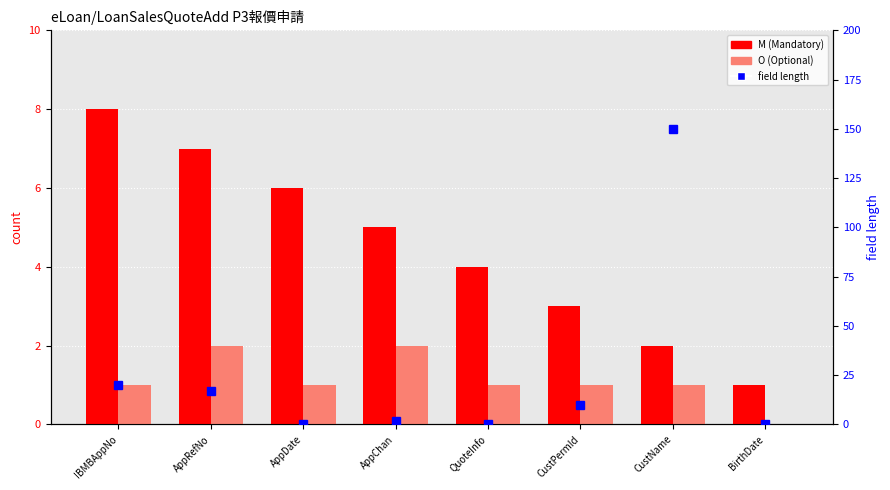

Is it true that M (Mandatory) equals 1 at CustName?

False